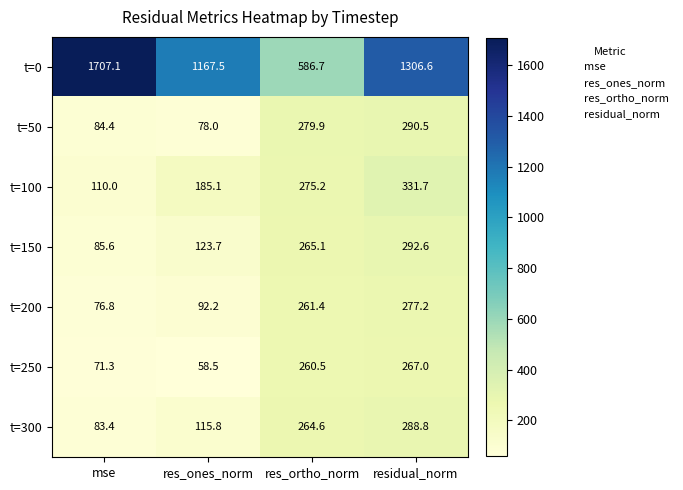

Rank the series at mse from lowest to highest value.

t=250, t=200, t=300, t=50, t=150, t=100, t=0